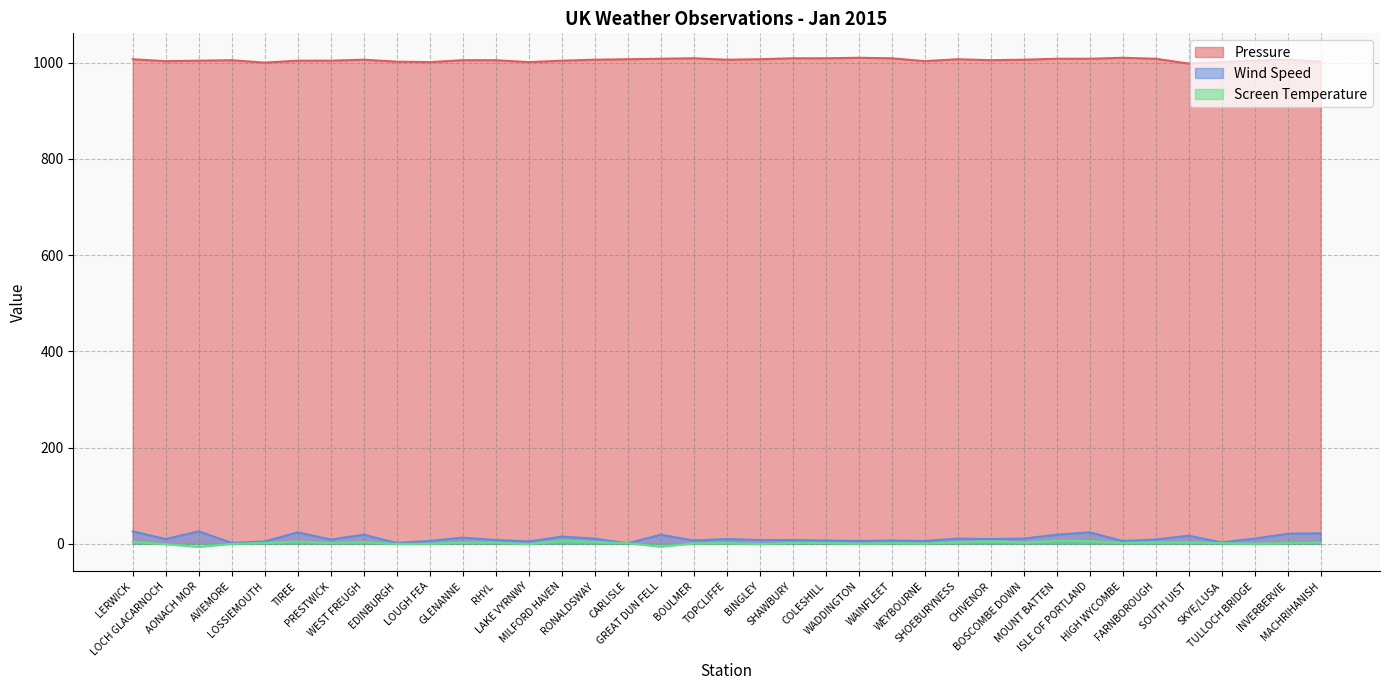

What is the lowest value of the Wind Speed series?

1.0